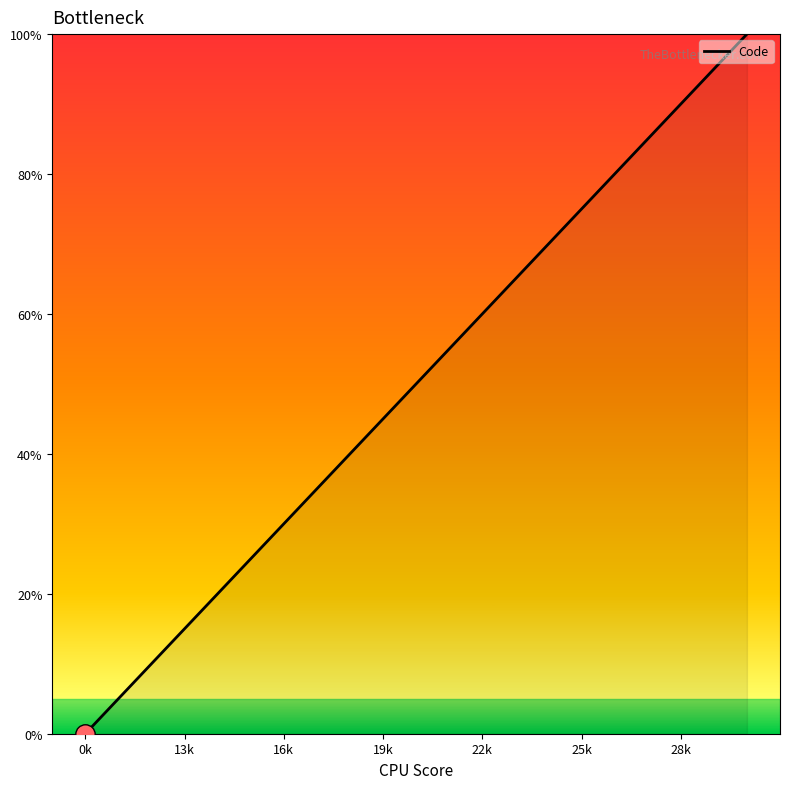

Is this an area chart (filled region under the line)?

No